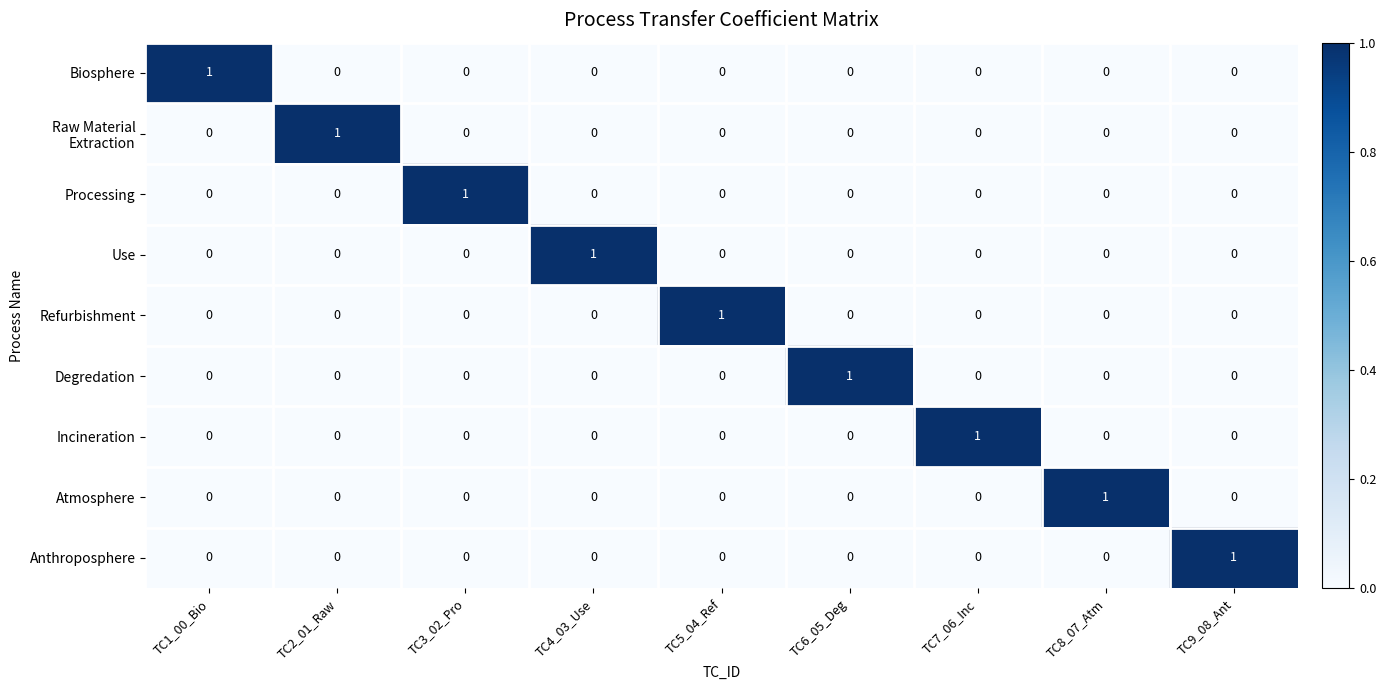

True or false: Degredation has a value of 0 at TC9_08_Ant.

True